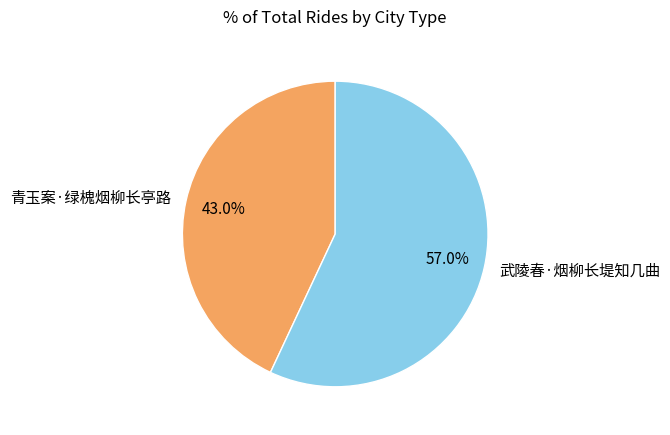

What is the ratio of the value at 青玉案·绿槐烟柳长亭路 to the value at 武陵春·烟柳长堤知几曲?

0.8